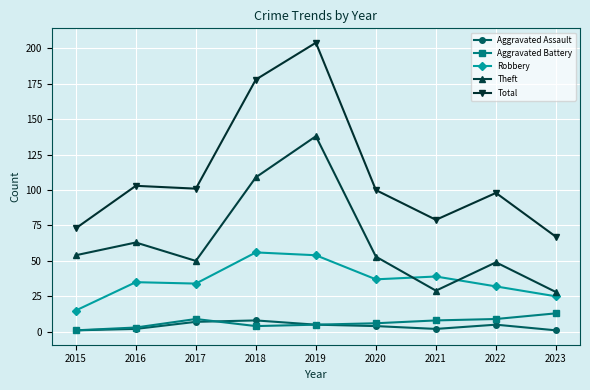

What is the value of the Robbery point at the 8th from the left?

32